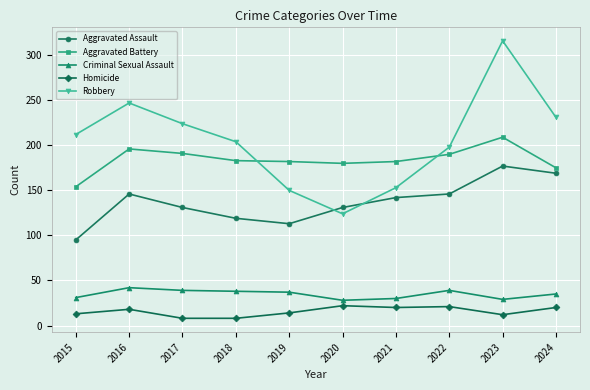

What is the maximum value shown in the chart?

316